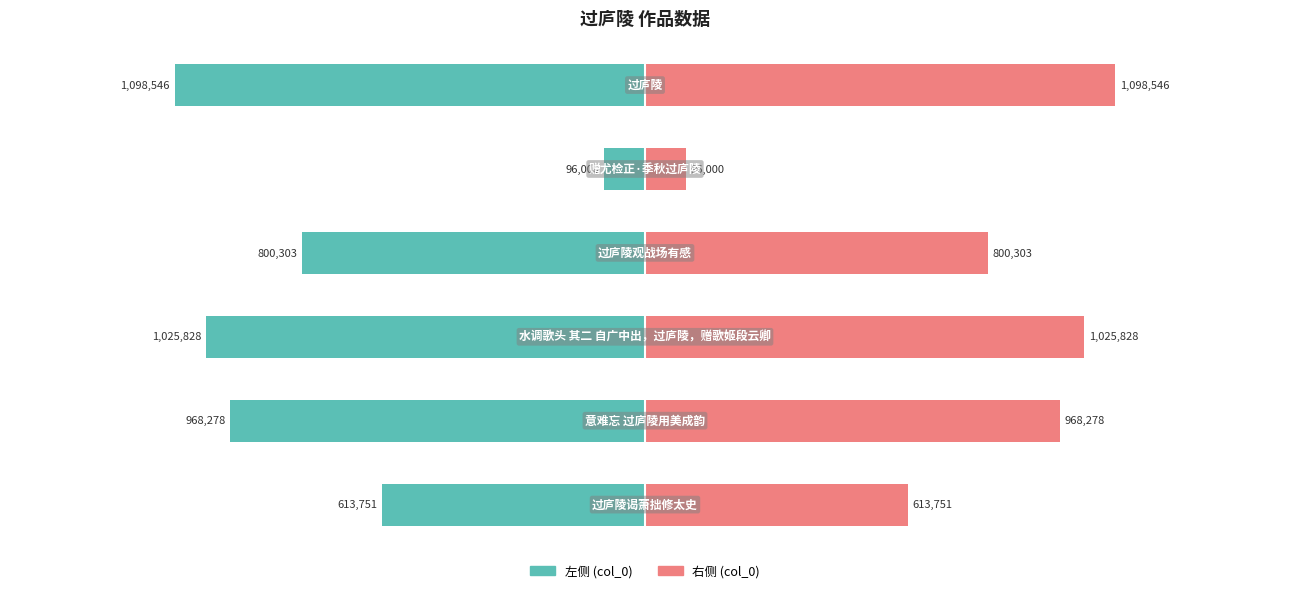

Is the value of col_0 (right) at −0.5 greater than the value of col_0 (left) at −1.5?

Yes